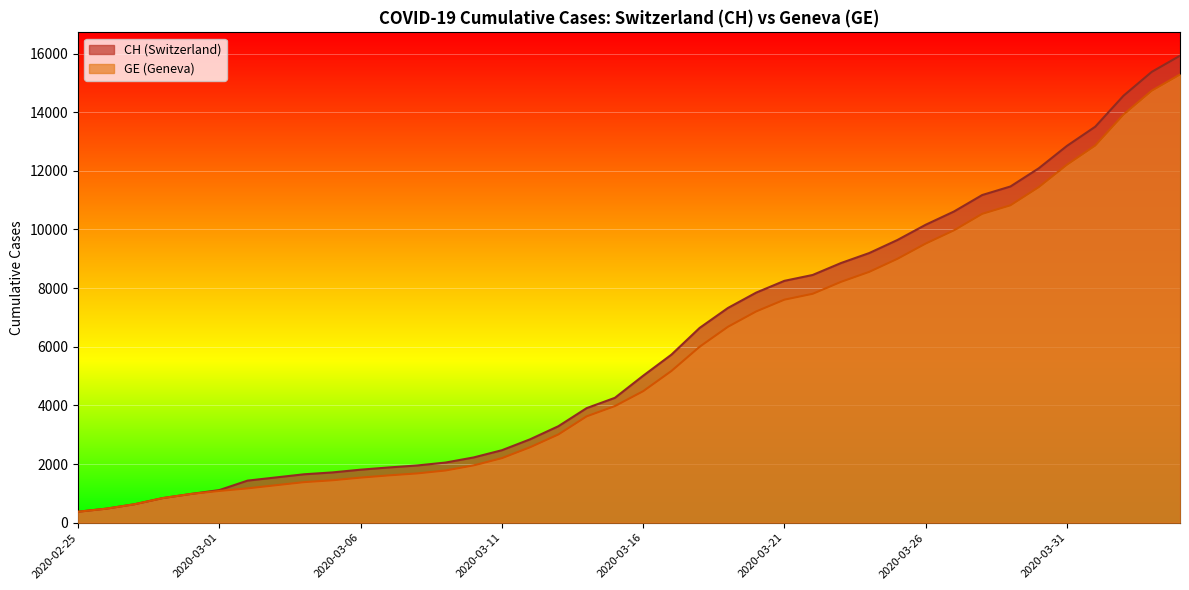

True or false: CH has a value of 10613 at 2020-03-27.

True